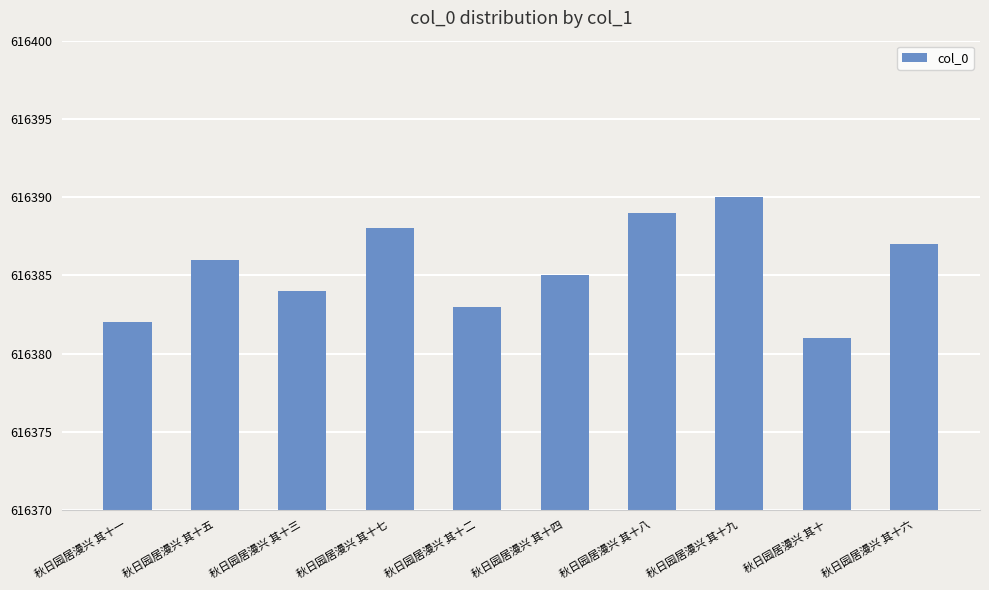

List the labels in order of value, smallest first.

秋日园居漫兴 其十, 秋日园居漫兴 其十一, 秋日园居漫兴 其十二, 秋日园居漫兴 其十三, 秋日园居漫兴 其十四, 秋日园居漫兴 其十五, 秋日园居漫兴 其十六, 秋日园居漫兴 其十七, 秋日园居漫兴 其十八, 秋日园居漫兴 其十九